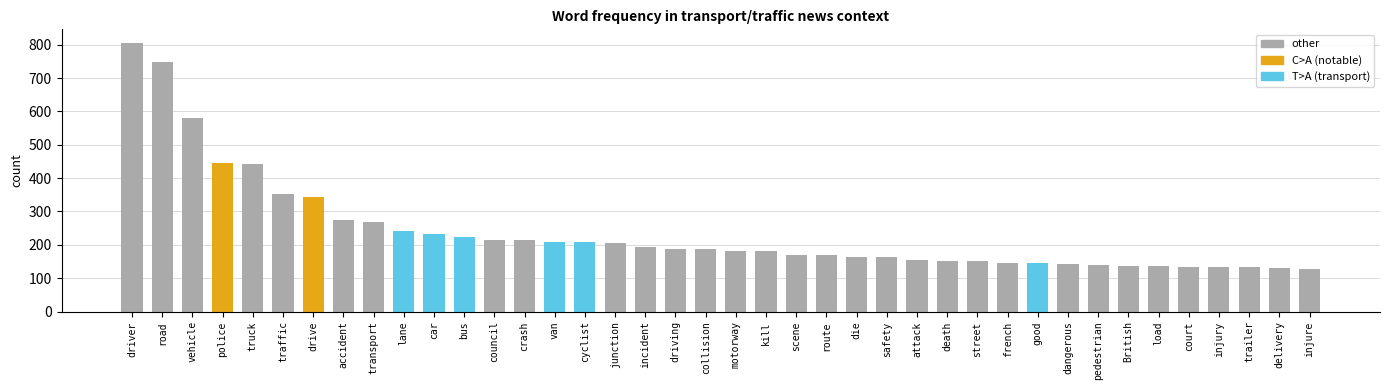

Approximately how many times larger is the value at accident compared to safety?

1.7